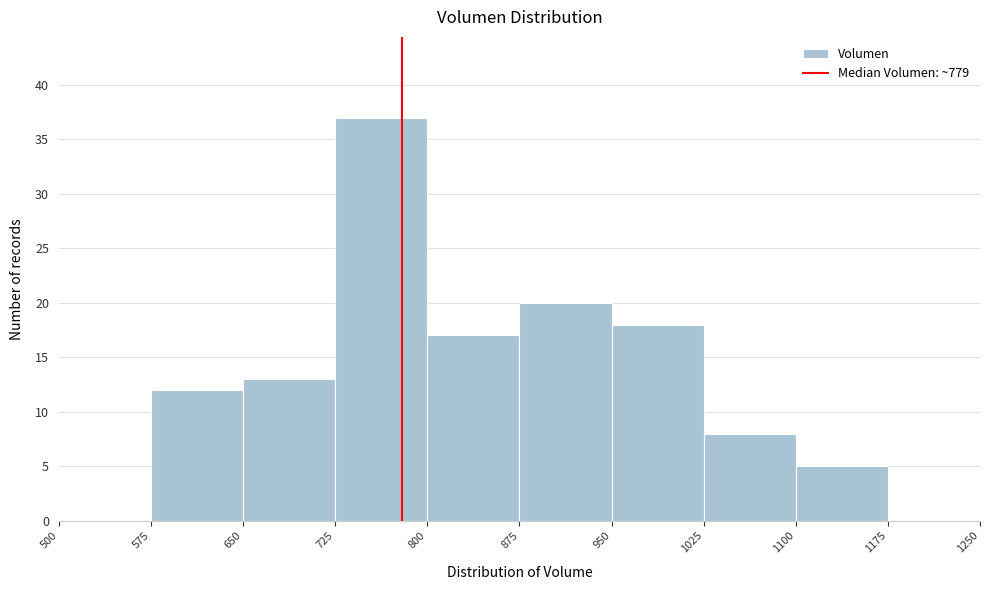

Reading left to right, list every bar in this chart as the range it spans on the x-axis followed by its height. The values are not printed on the chart, so give them approximately, as read against the axis.

500 to 575: 0
575 to 650: 12
650 to 725: 13
725 to 800: 37
800 to 875: 17
875 to 950: 20
950 to 1025: 18
1025 to 1100: 8
1100 to 1175: 5
1175 to 1250: 0